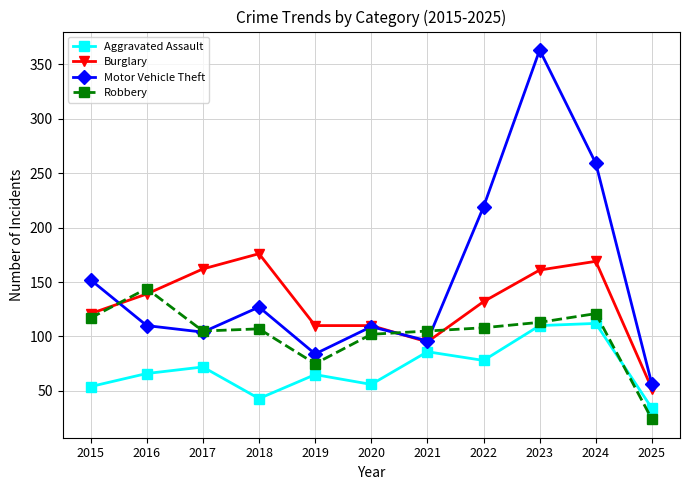

At which label is Aggravated Assault closest to 73?

2017